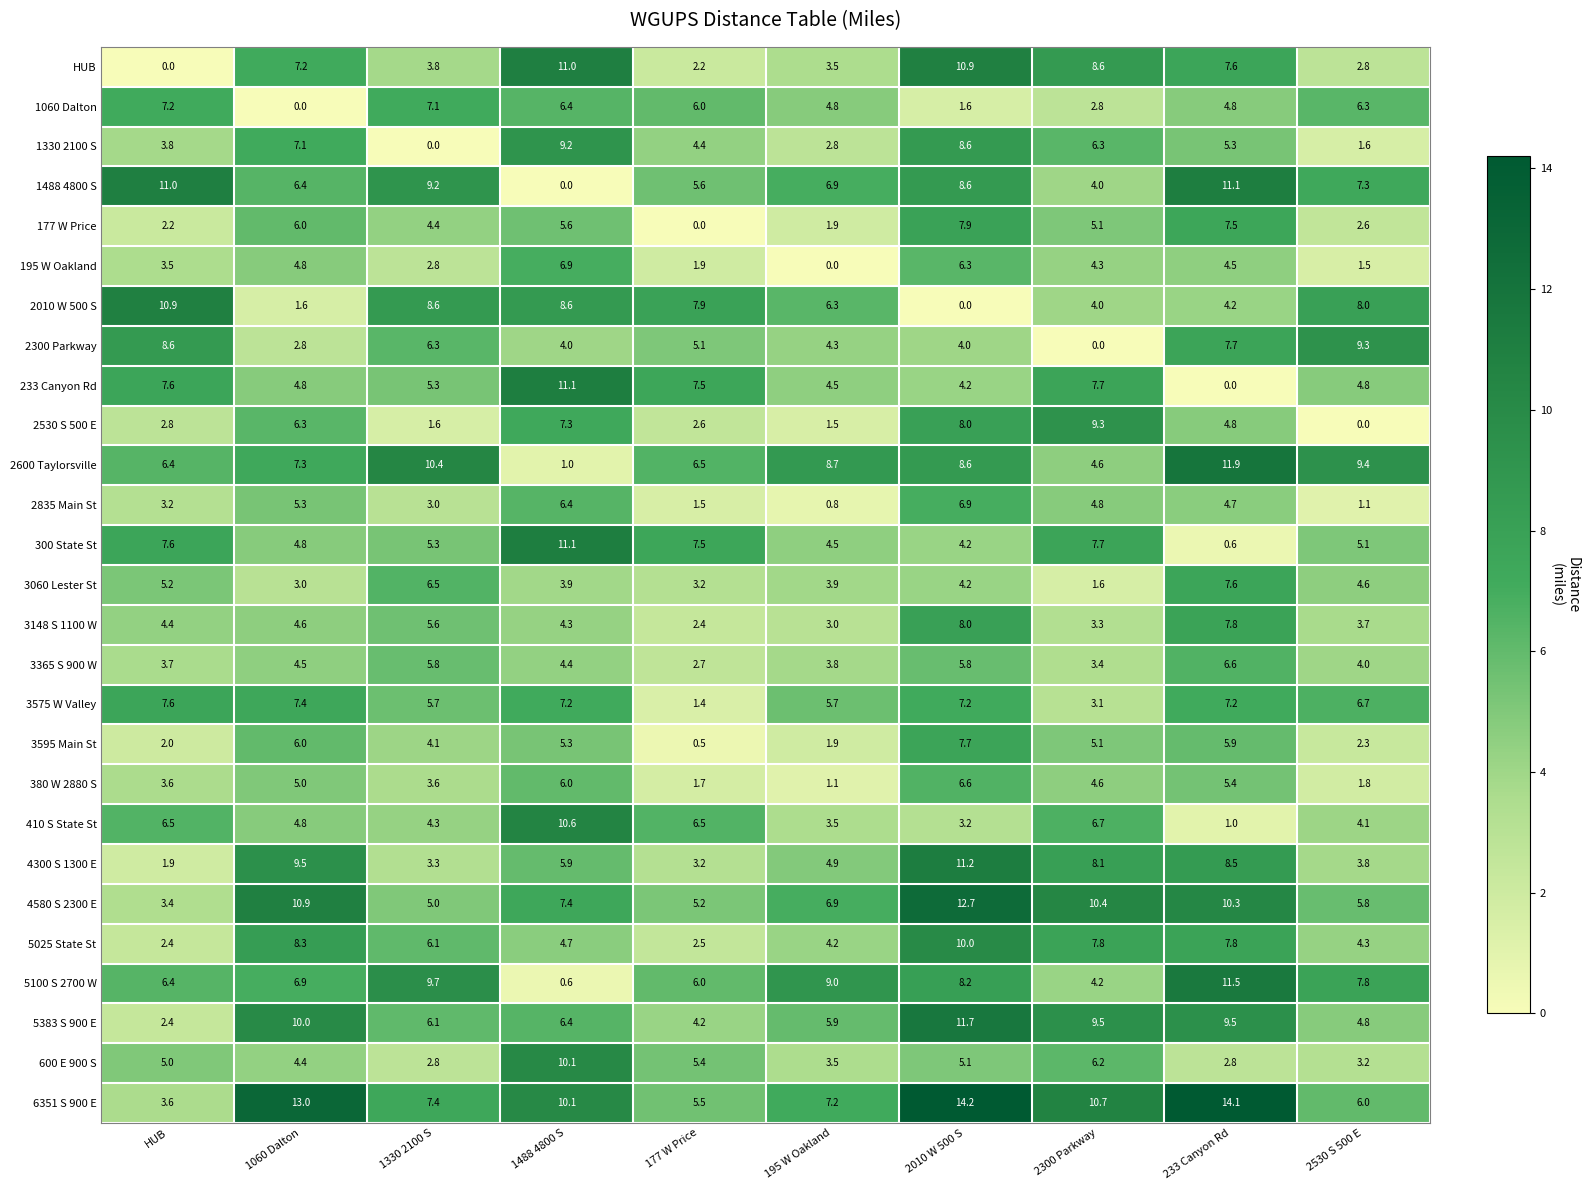

The value of 3595 Main St at 2300 Parkway is 5.1. True or false?

True